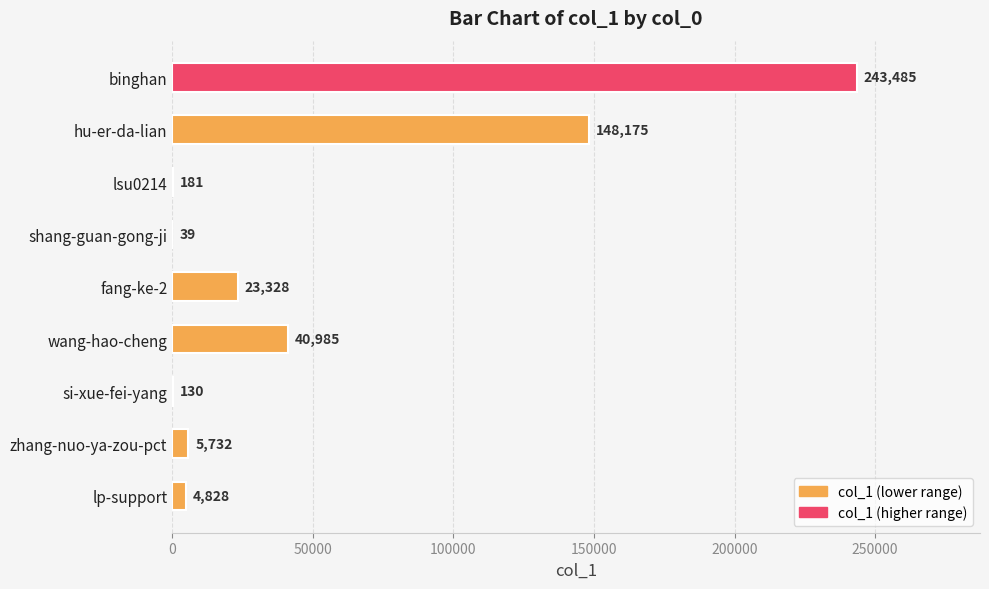

Reading bottom to top, transcribe all the data shown in this chart.

lp-support=4828	zhang-nuo-ya-zou-pct=5732	si-xue-fei-yang=130	wang-hao-cheng=40985	fang-ke-2=23328	shang-guan-gong-ji=39	lsu0214=181	hu-er-da-lian=148175	binghan=243485